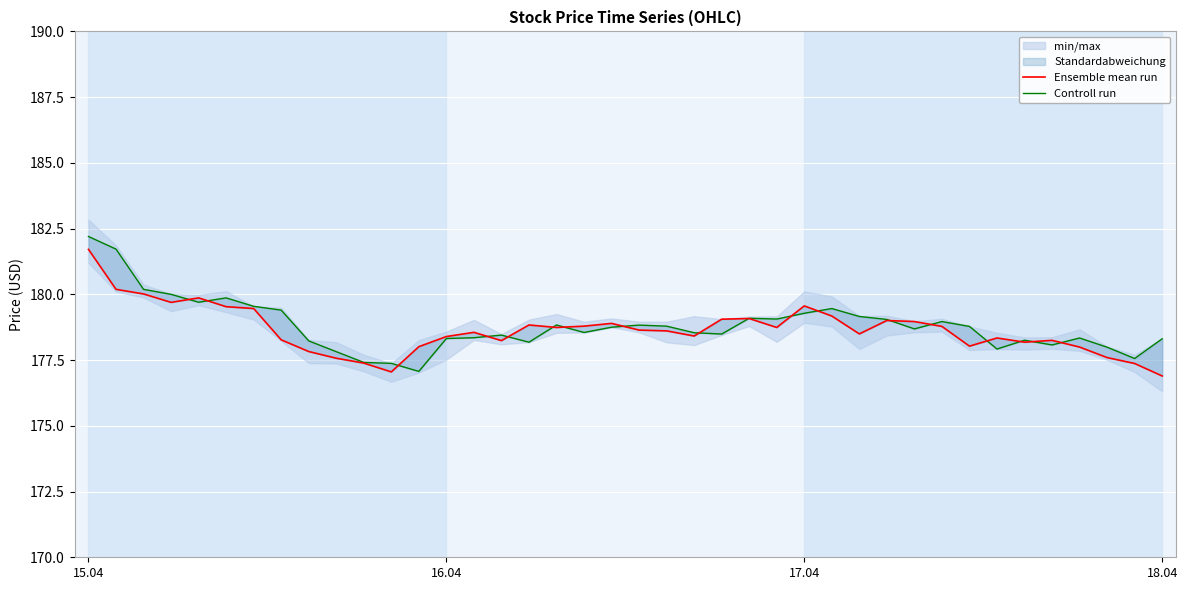

Which series changed the most between 7 and 22?

Controll run